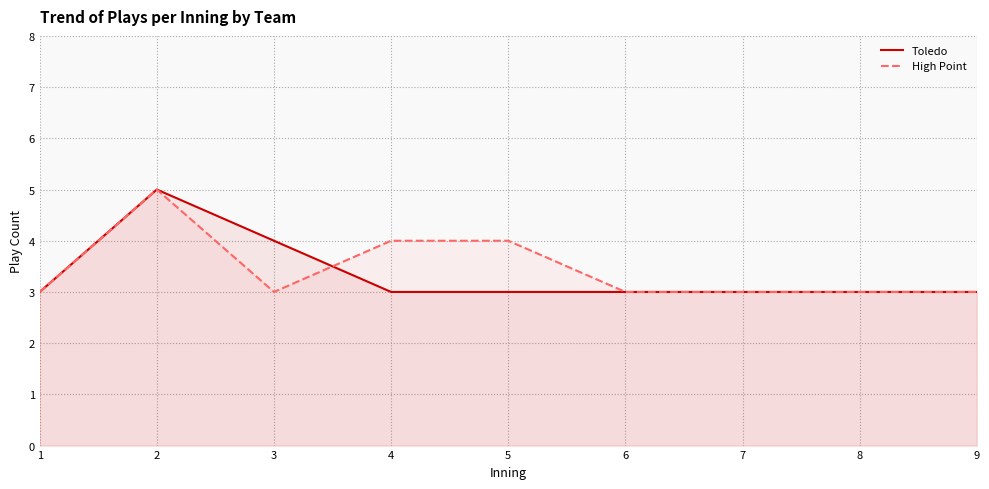

Is the value of Toledo at 1 greater than the value of High Point at 4?

No